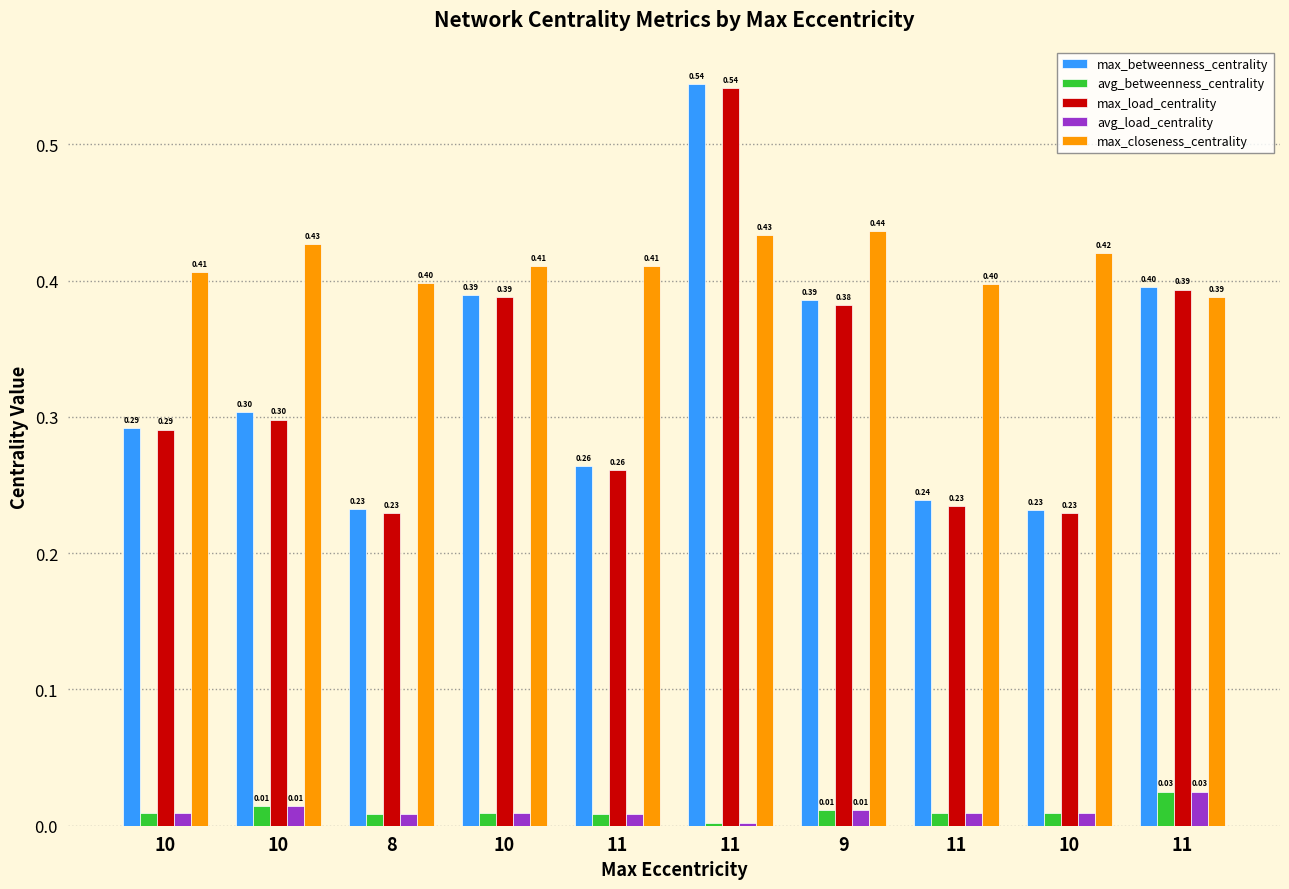

Which series has the widest spread of values?

max_betweenness_centrality